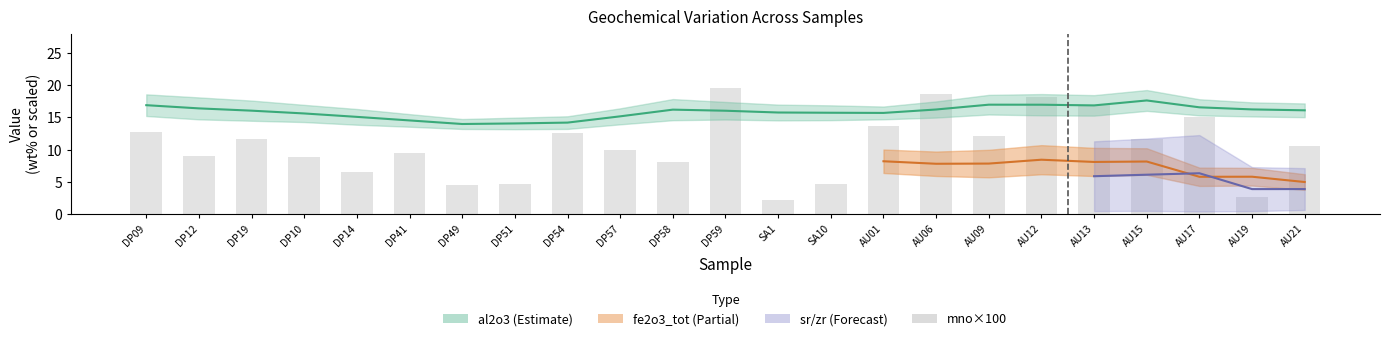

What is the total value across all series at DP51?

19.5